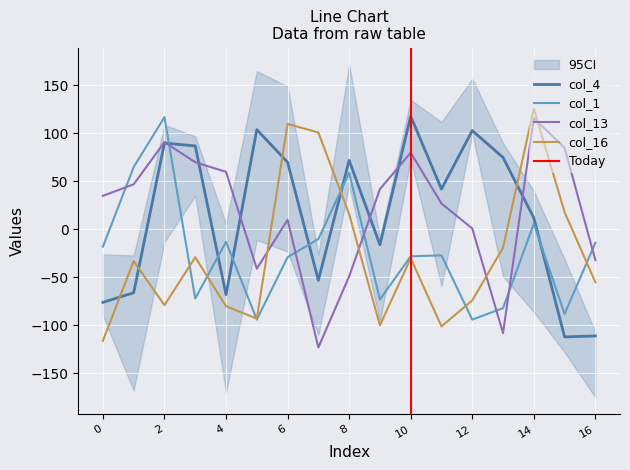

How many lines are shown in the chart?

4